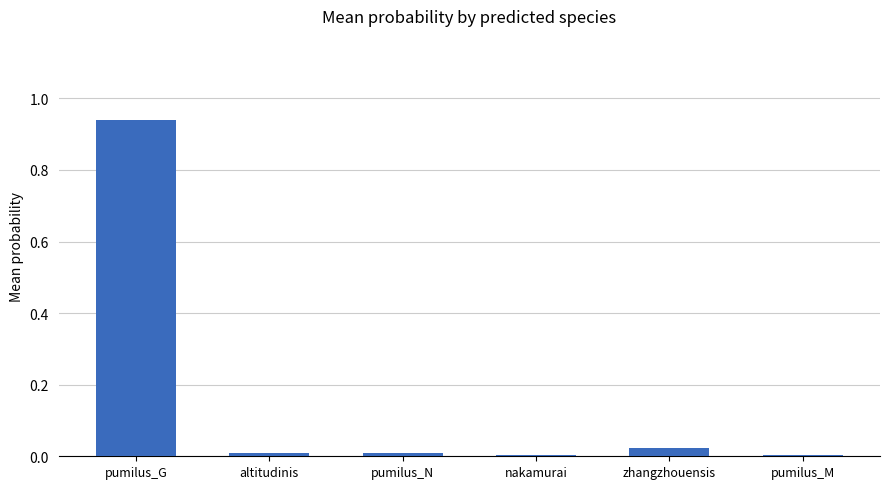

Is it true that the value at nakamurai is 0.0?

True